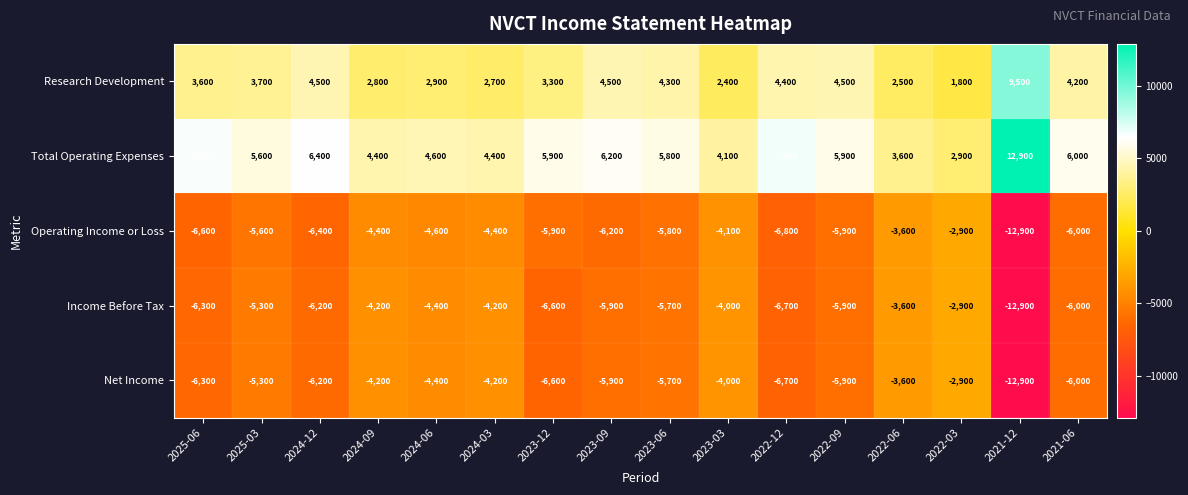

What is the greatest value displayed?

12900